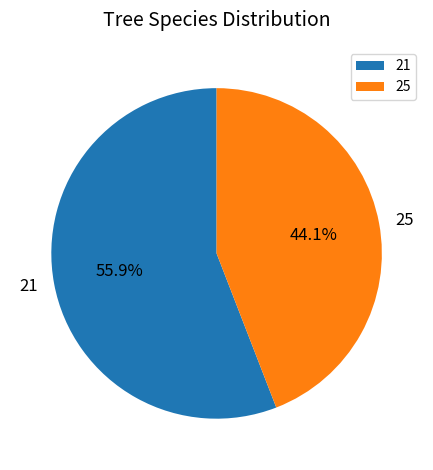

How many slices are in this pie chart?

2